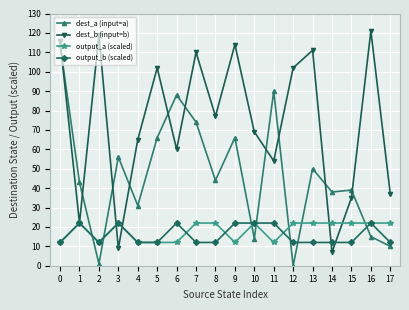

Reading left to right, what are all the values shown in this chart?

dest_a (input=a): 0=114	1=43	2=1	3=56	4=31	5=66	6=88	7=74	8=44	9=66	10=14	11=90	12=0	13=50	14=38	15=39	16=15	17=10
dest_b (input=b): 0=116	1=22	2=119	3=9	4=65	5=102	6=60	7=110	8=77	9=114	10=69	11=54	12=102	13=111	14=7	15=35	16=121	17=37
output_a (scaled): 0=12	1=22	2=12	3=22	4=12	5=12	6=12	7=22	8=22	9=12	10=22	11=12	12=22	13=22	14=22	15=22	16=22	17=22
output_b (scaled): 0=12	1=22	2=12	3=22	4=12	5=12	6=22	7=12	8=12	9=22	10=22	11=22	12=12	13=12	14=12	15=12	16=22	17=12